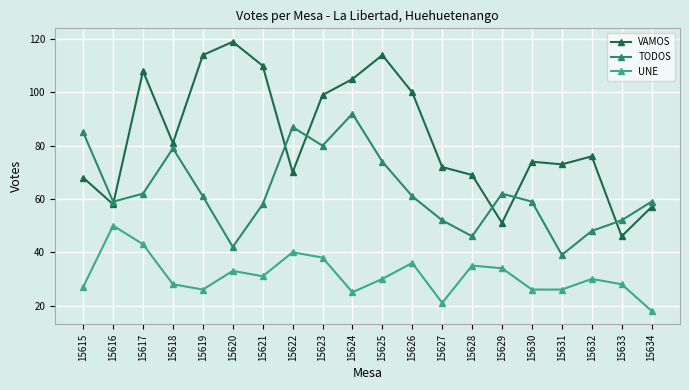

Which series has the largest total across all categories?

VAMOS